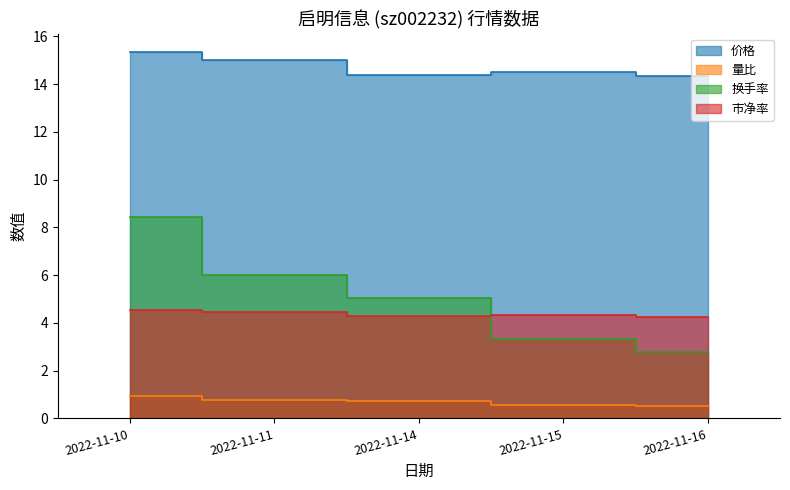

At which category does 市净率 reach its first local peak?

2022-11-15